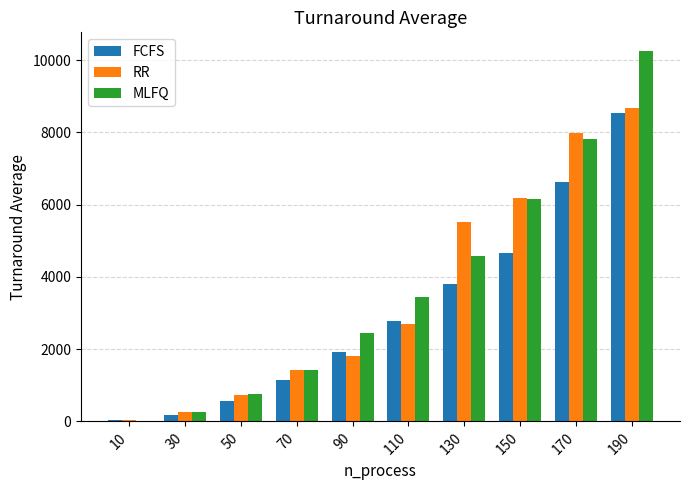

Is the value of MLFQ at 30 greater than the value of FCFS at 50?

No